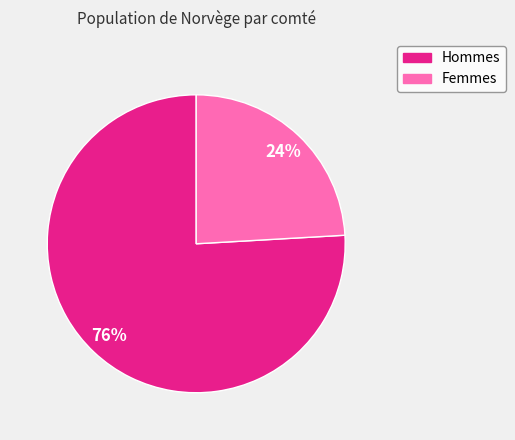

To the nearest percent, what is the difference between the largest and smallest slice percentages?

52%